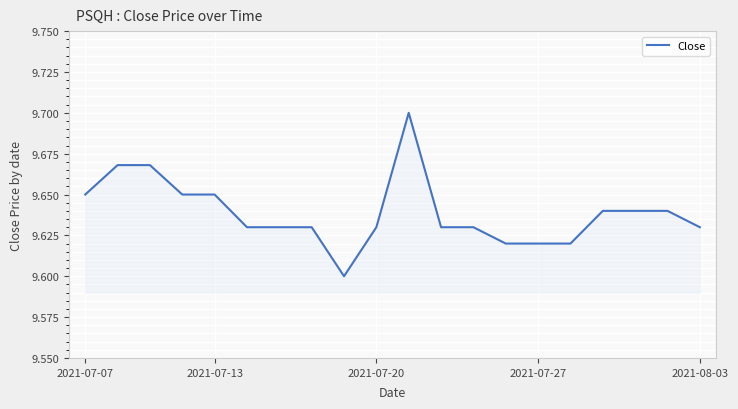

True or false: there are more than 1 points higher than both neighbors.

False